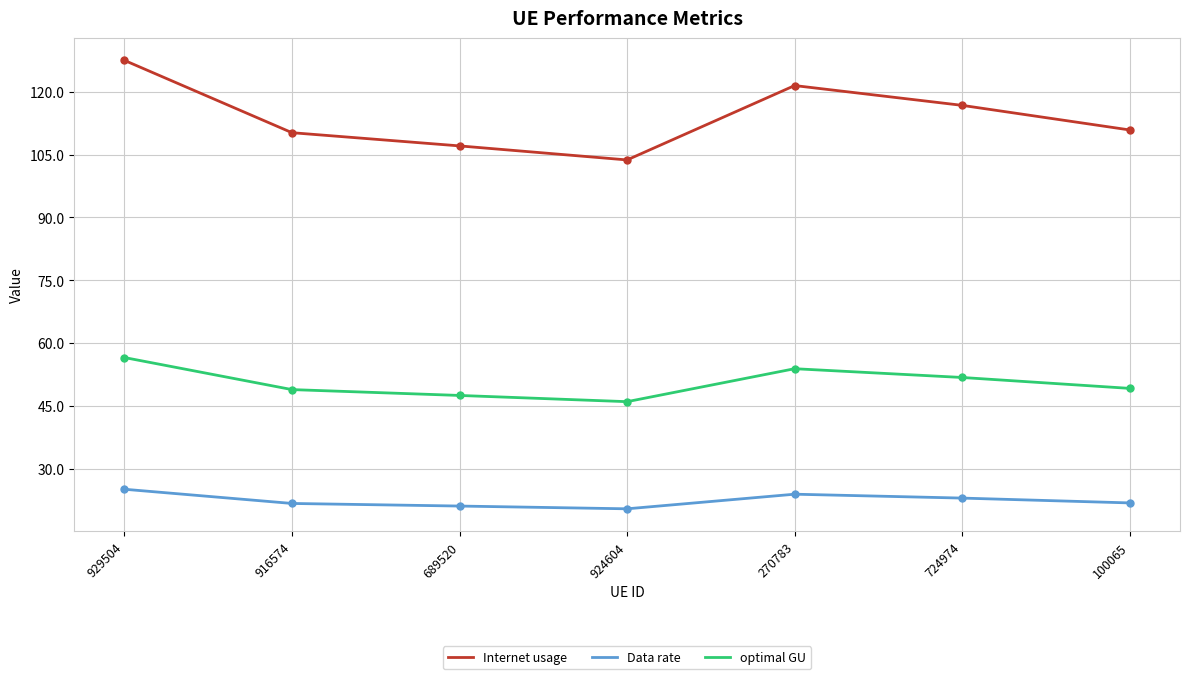

Is it true that optimal GU equals 49.1 at 100065?

True